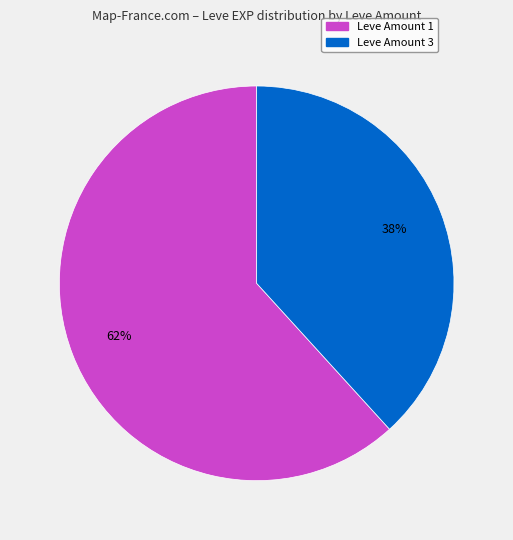

To the nearest percent, what is the average slice percentage?

50%